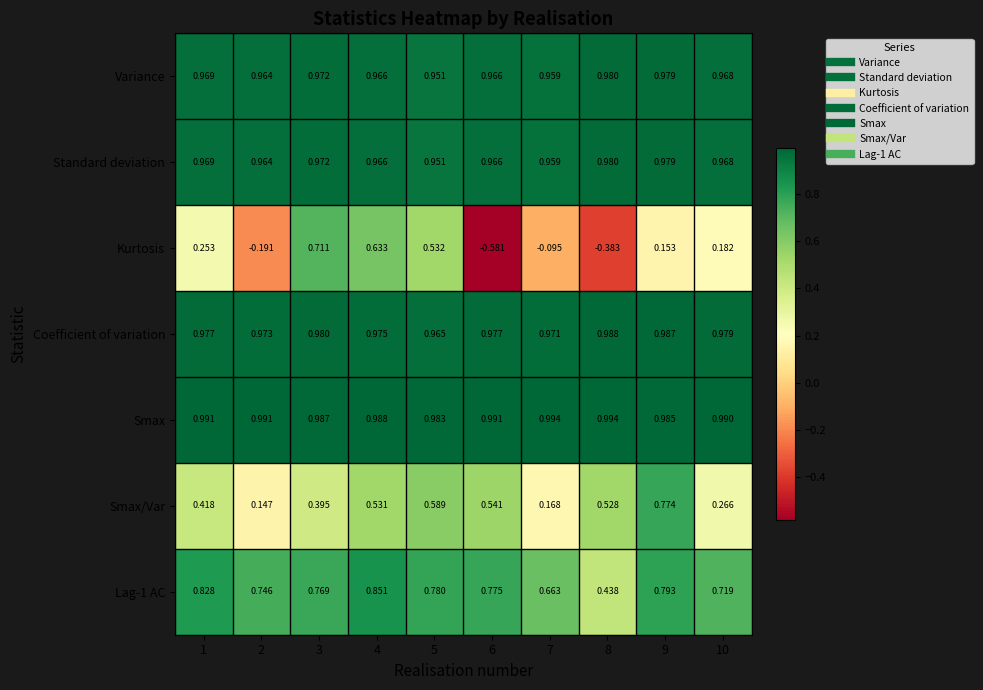

Which series has the largest range (max minus min)?

Kurtosis